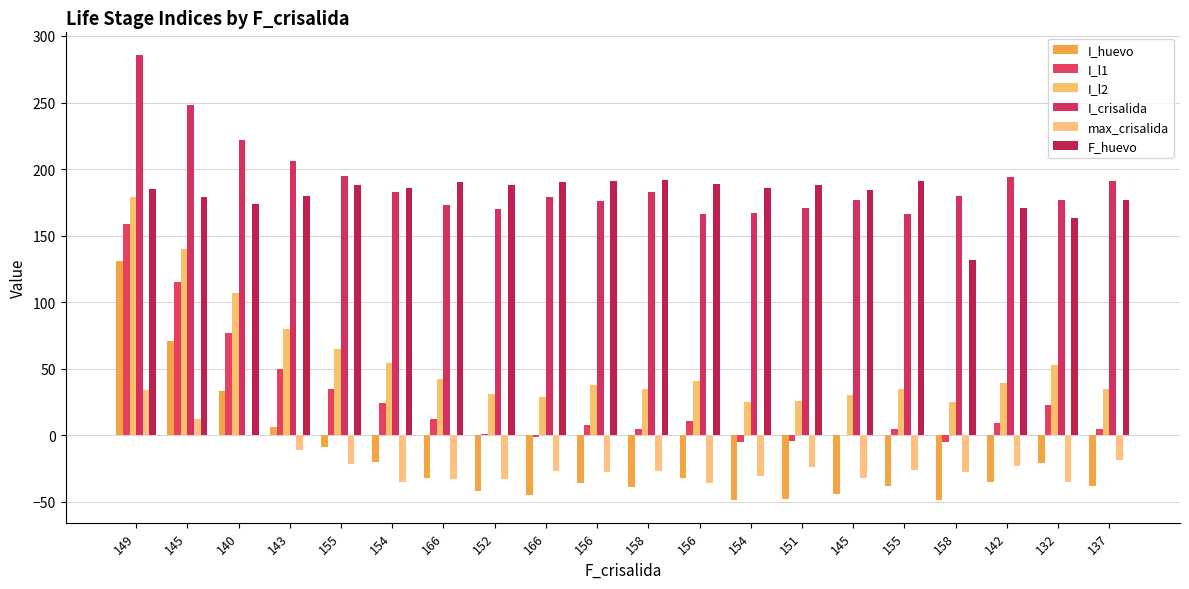

How many distinct data groups are displayed?

6